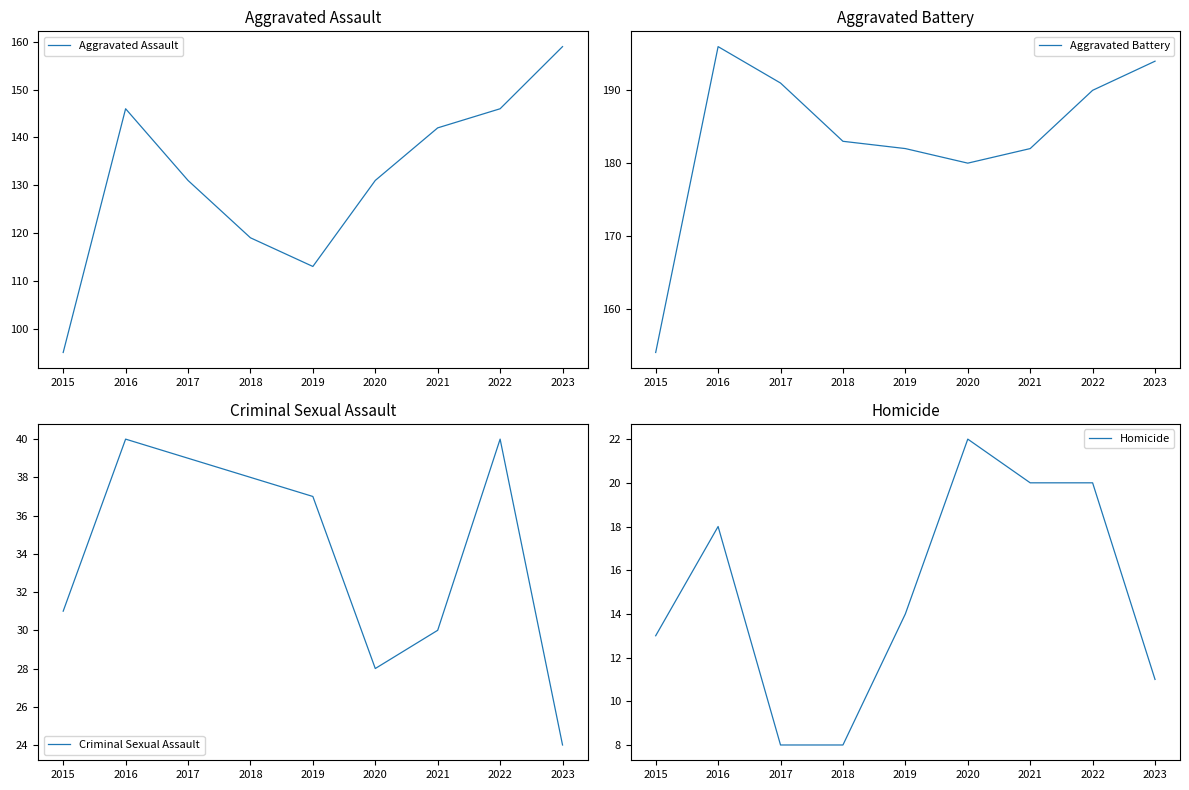

What is the difference between the Aggravated Assault values at 2016 and 2019?

33